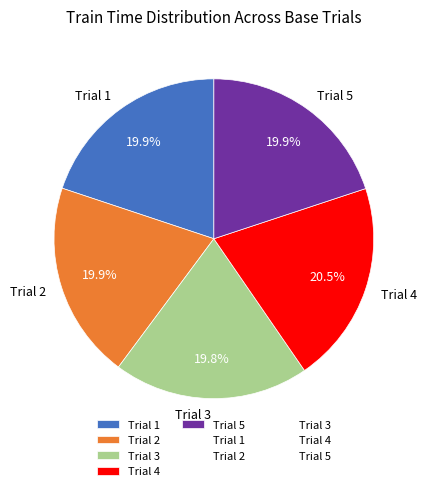

To the nearest percent, what is the difference between the Trial 4 and Trial 3 slice percentages?

1%